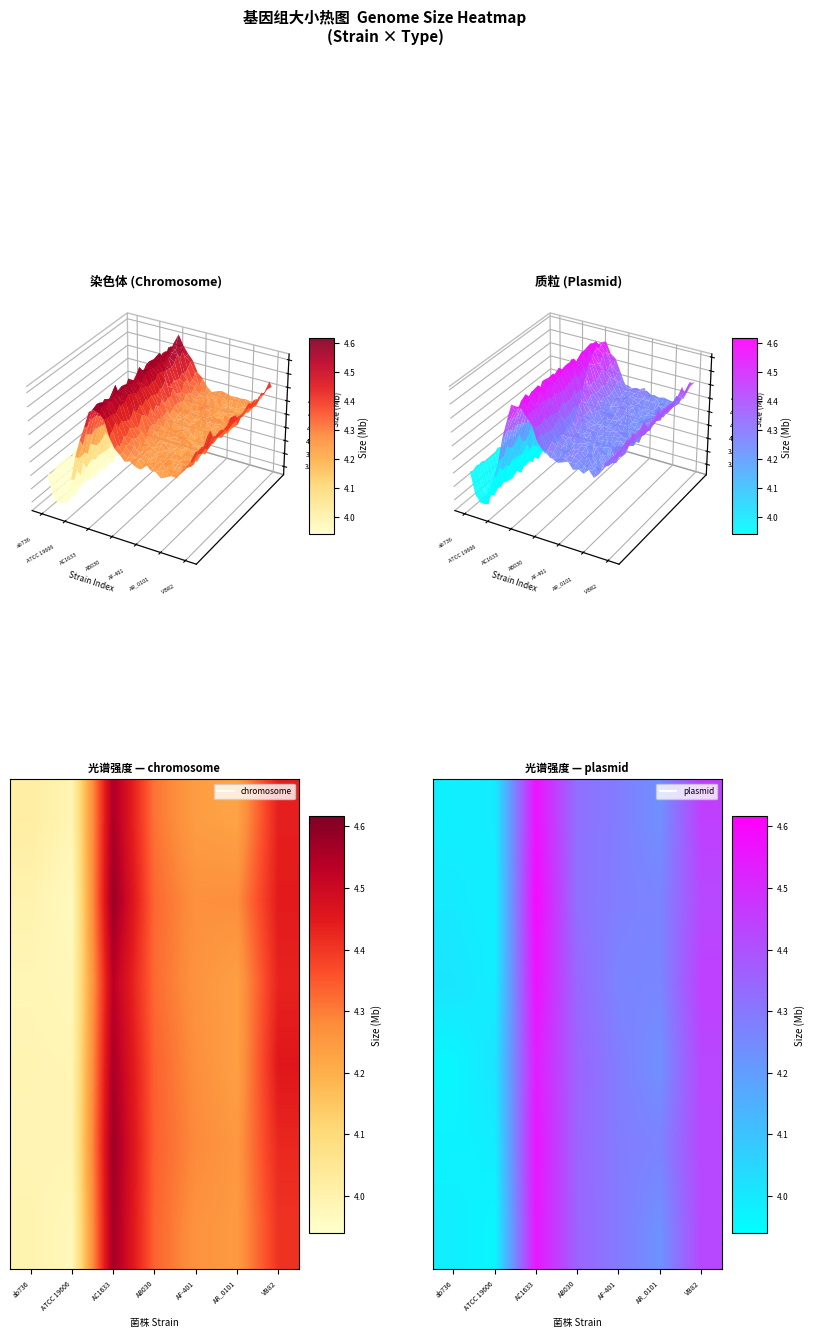

What is the total value across all series at AF-401?

25.7